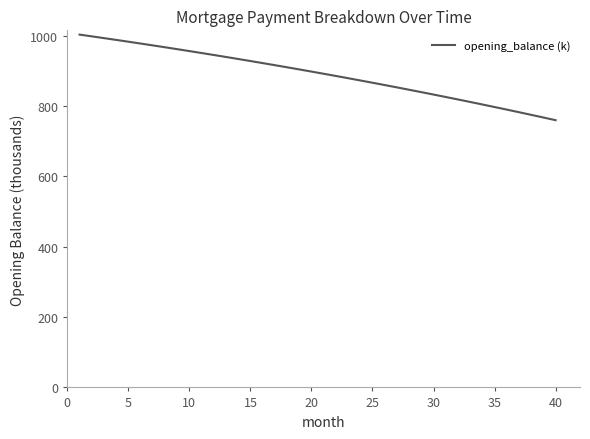

What is the greatest value displayed?

1003.2